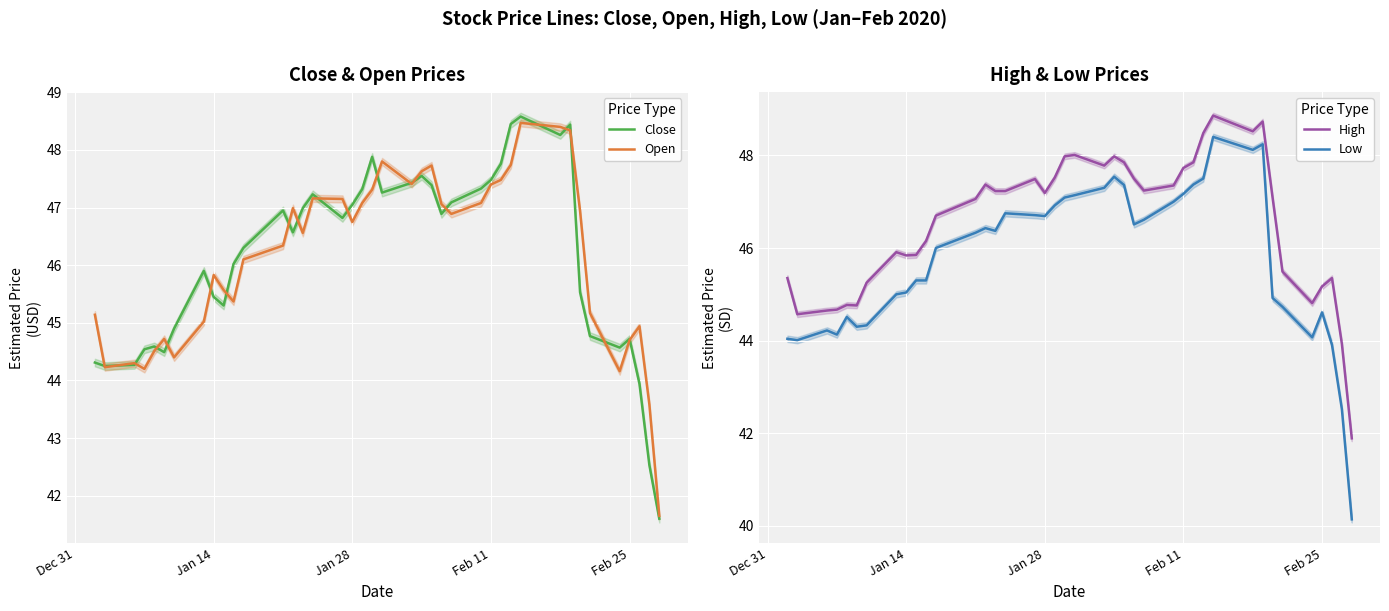

Reading left to right, list all the values displayed in this chart.

Close: 44.3	44.2	44.3	44.5	44.6	44.5	44.9	45.9	45.5	45.3	46.0	46.3	47.0	46.6	47.0	47.2	46.8	47.0	47.3	47.9	47.3	47.4	47.5	47.4	46.9	47.1	47.3	47.5	47.8	48.5	48.6	48.3	48.4	45.5	44.8	44.6	44.7	43.9	42.5	41.6
Open: 45.1	44.2	44.3	44.2	44.5	44.7	44.4	45.0	45.8	45.6	45.4	46.1	46.3	47.0	46.6	47.2	47.1	46.8	47.1	47.3	47.8	47.4	47.6	47.7	47.1	46.9	47.1	47.4	47.5	47.7	48.5	48.4	48.3	46.9	45.2	44.2	44.7	44.9	43.6	41.6
High: 45.4	44.6	44.6	44.7	44.8	44.8	45.2	45.9	45.8	45.9	46.1	46.7	47.1	47.4	47.2	47.2	47.5	47.2	47.5	48.0	48.0	47.8	48.0	47.9	47.5	47.2	47.4	47.7	47.9	48.5	48.9	48.5	48.7	47.1	45.5	44.8	45.2	45.4	43.9	41.9
Low: 44.0	44.0	44.2	44.1	44.5	44.3	44.3	45.0	45.0	45.3	45.3	46.0	46.3	46.4	46.4	46.8	46.7	46.7	46.9	47.1	47.1	47.3	47.5	47.4	46.5	46.6	47.0	47.2	47.4	47.5	48.4	48.1	48.2	44.9	44.7	44.1	44.6	43.9	42.5	40.1